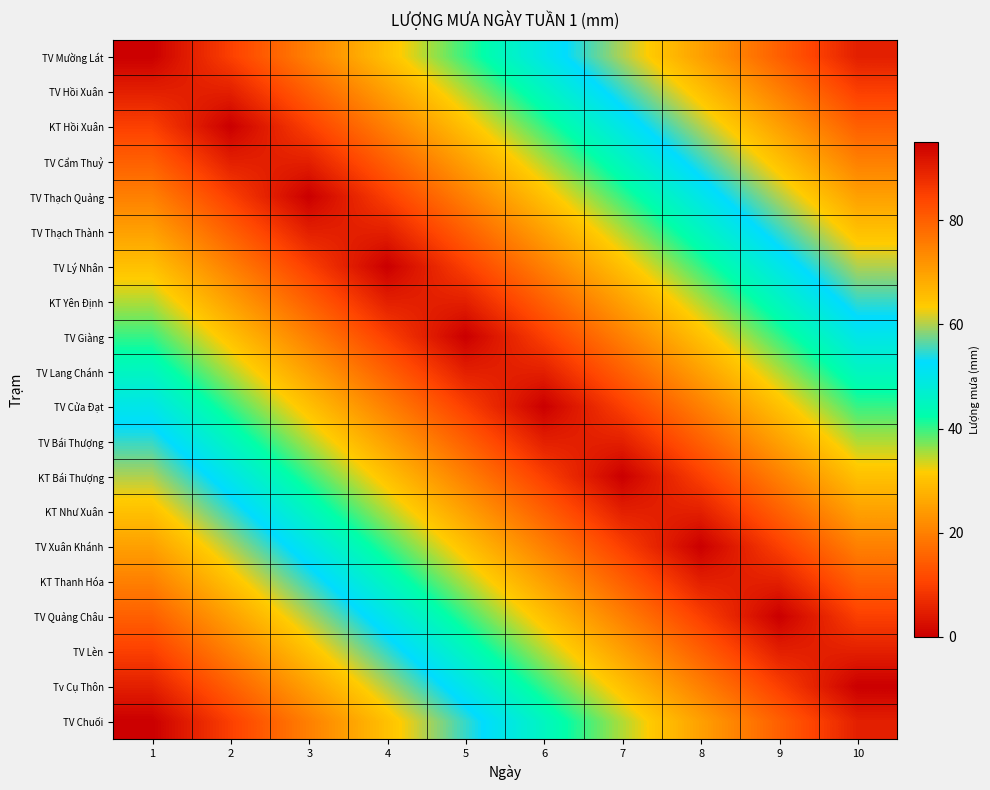

Reading left to right, extract all data points from this chart.

TV Mường Lát: 1=0.0	2=10.0	3=20.0	4=30.0	5=40.0	6=50.0	7=60.0	8=70.0	9=80.0	10=90.0
TV Hồi Xuân: 1=5.0	2=5.0	3=15.0	4=25.0	5=35.0	6=45.0	7=55.0	8=65.0	9=75.0	10=85.0
KT Hồi Xuân: 1=10.0	2=0.0	3=10.0	4=20.0	5=30.0	6=40.0	7=50.0	8=60.0	9=70.0	10=80.0
TV Cẩm Thuỷ: 1=15.0	2=5.0	3=5.0	4=15.0	5=25.0	6=35.0	7=45.0	8=55.0	9=65.0	10=75.0
TV Thạch Quảng: 1=20.0	2=10.0	3=0.0	4=10.0	5=20.0	6=30.0	7=40.0	8=50.0	9=60.0	10=70.0
TV Thạch Thành: 1=25.0	2=15.0	3=5.0	4=5.0	5=15.0	6=25.0	7=35.0	8=45.0	9=55.0	10=65.0
TV Lý Nhân: 1=30.0	2=20.0	3=10.0	4=0.0	5=10.0	6=20.0	7=30.0	8=40.0	9=50.0	10=60.0
KT Yên Định: 1=35.0	2=25.0	3=15.0	4=5.0	5=5.0	6=15.0	7=25.0	8=35.0	9=45.0	10=55.0
TV Giàng: 1=40.0	2=30.0	3=20.0	4=10.0	5=0.0	6=10.0	7=20.0	8=30.0	9=40.0	10=50.0
TV Lang Chánh: 1=45.0	2=35.0	3=25.0	4=15.0	5=5.0	6=5.0	7=15.0	8=25.0	9=35.0	10=45.0
TV Cửa Đạt: 1=50.0	2=40.0	3=30.0	4=20.0	5=10.0	6=0.0	7=10.0	8=20.0	9=30.0	10=40.0
TV Bái Thượng: 1=55.0	2=45.0	3=35.0	4=25.0	5=15.0	6=5.0	7=5.0	8=15.0	9=25.0	10=35.0
KT Bái Thượng: 1=60.0	2=50.0	3=40.0	4=30.0	5=20.0	6=10.0	7=0.0	8=10.0	9=20.0	10=30.0
KT Như Xuân: 1=65.0	2=55.0	3=45.0	4=35.0	5=25.0	6=15.0	7=5.0	8=5.0	9=15.0	10=25.0
TV Xuân Khánh: 1=70.0	2=60.0	3=50.0	4=40.0	5=30.0	6=20.0	7=10.0	8=0.0	9=10.0	10=20.0
KT Thanh Hóa: 1=75.0	2=65.0	3=55.0	4=45.0	5=35.0	6=25.0	7=15.0	8=5.0	9=5.0	10=15.0
TV Quảng Châu: 1=80.0	2=70.0	3=60.0	4=50.0	5=40.0	6=30.0	7=20.0	8=10.0	9=0.0	10=10.0
TV Lèn: 1=85.0	2=75.0	3=65.0	4=55.0	5=45.0	6=35.0	7=25.0	8=15.0	9=5.0	10=5.0
Tv Cụ Thôn: 1=90.0	2=80.0	3=70.0	4=60.0	5=50.0	6=40.0	7=30.0	8=20.0	9=10.0	10=0.0
TV Chuối: 1=95.0	2=85.0	3=75.0	4=65.0	5=55.0	6=45.0	7=35.0	8=25.0	9=15.0	10=5.0